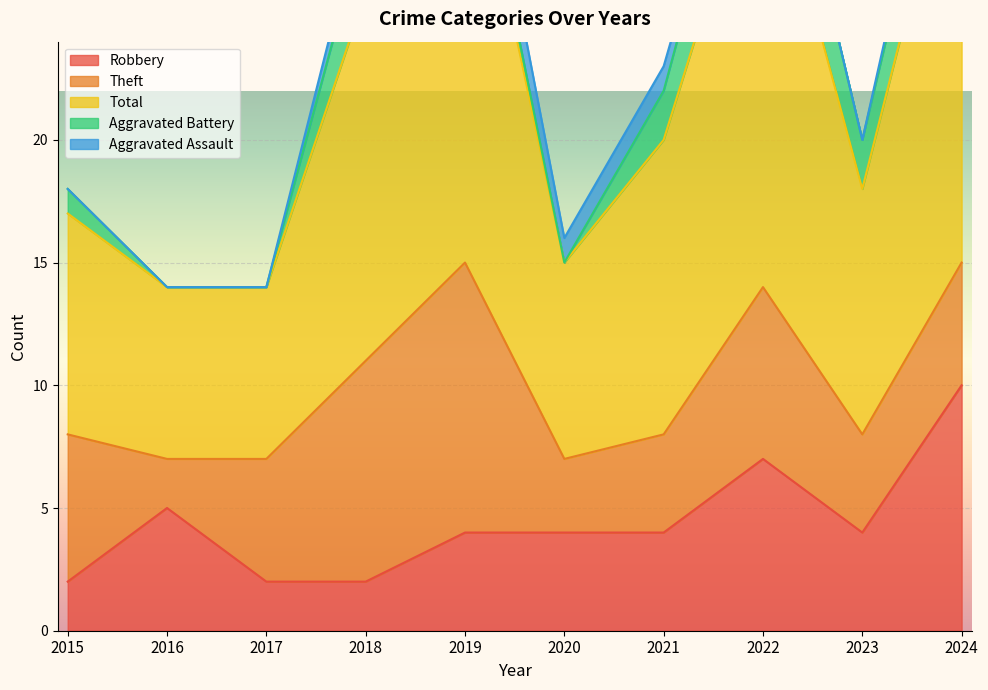

What is the difference between the highest and lowest values at 2017?

7